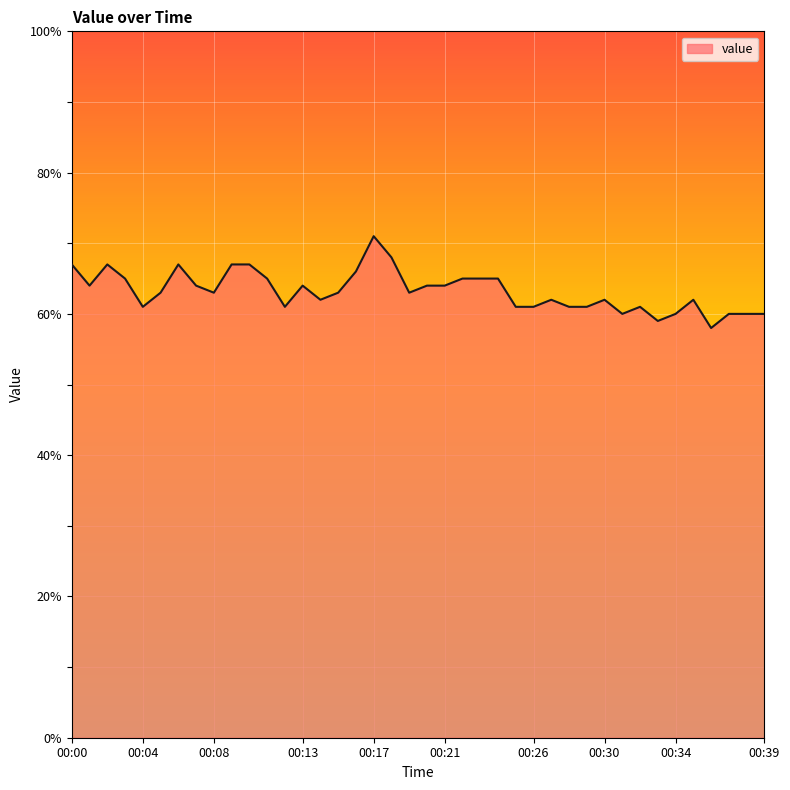

What is the smallest value displayed?

58